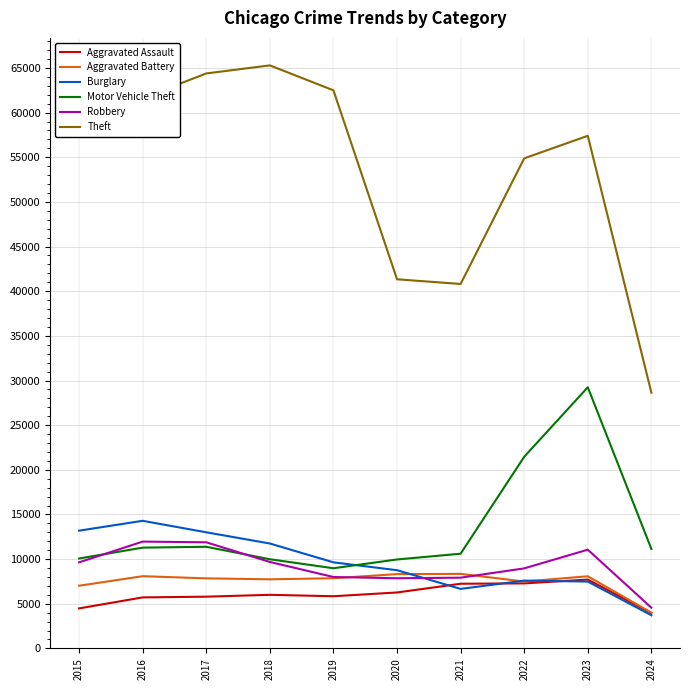

What is the total value across all series at 2022?

107663